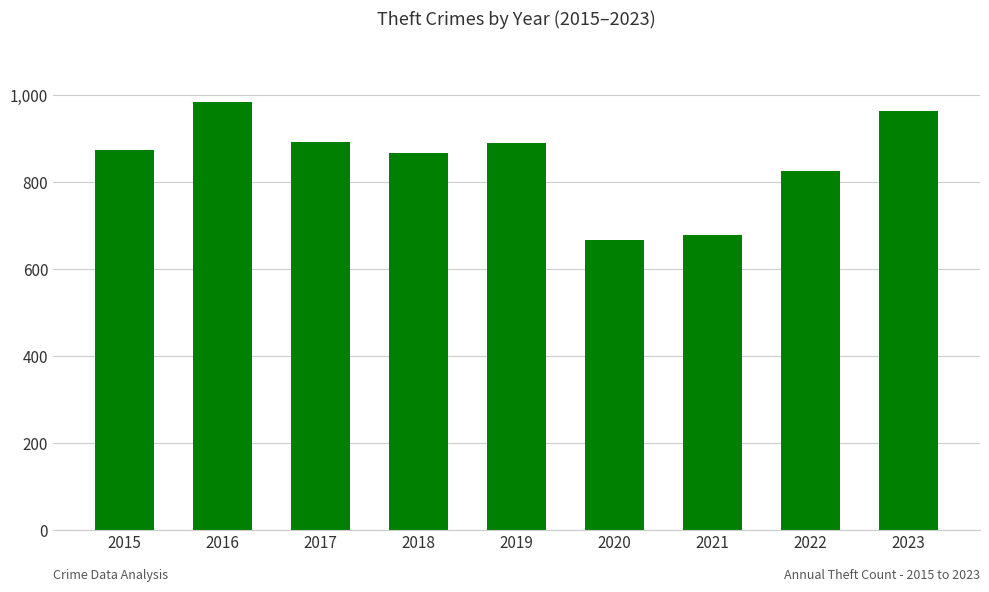

Which has a higher value, 2015 or 2016?

2016